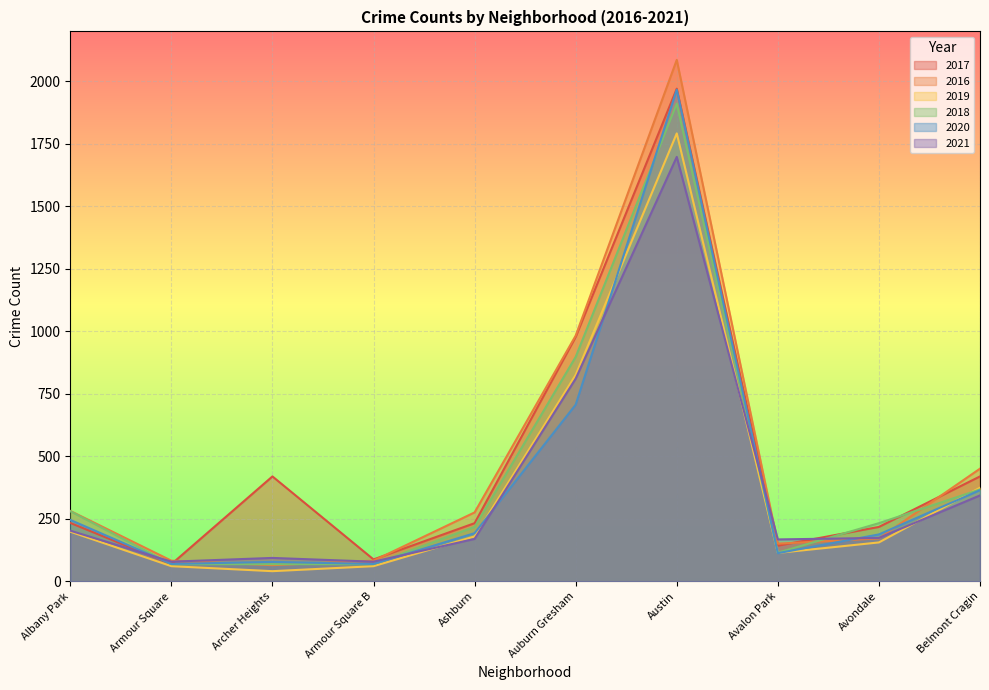

What is the smallest value displayed?

41